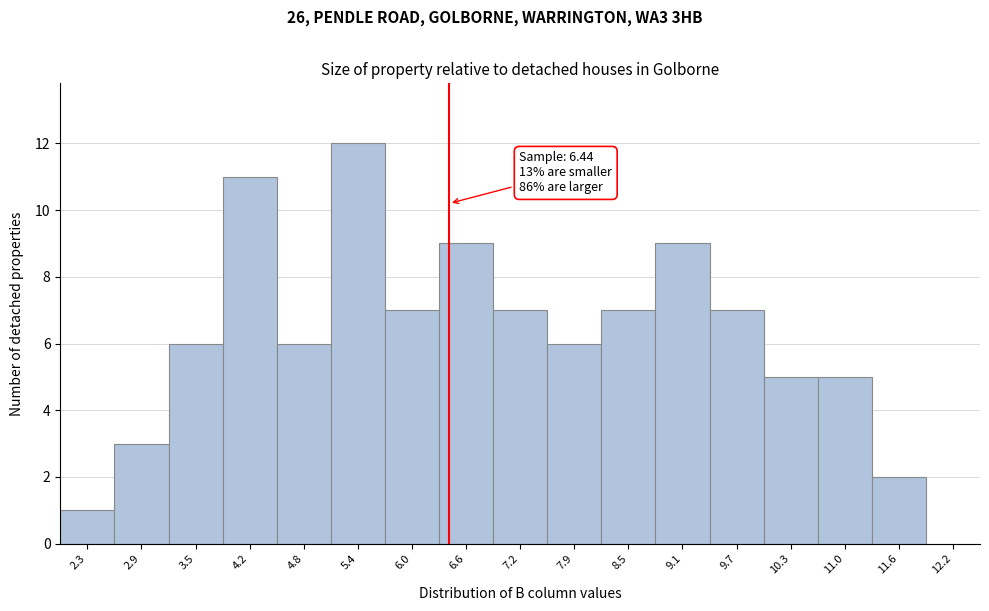

Which range on the x-axis has the tallest bar?

5.1 to 5.7